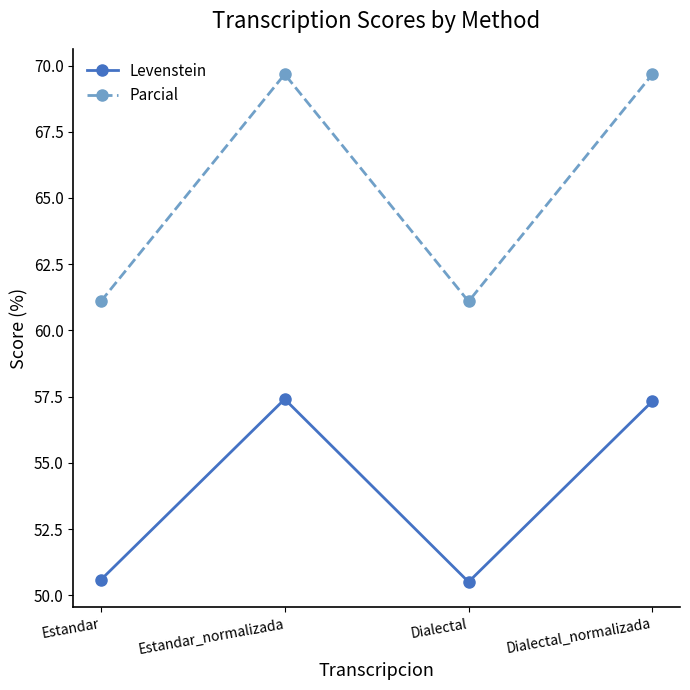

What is the greatest value displayed?

69.7